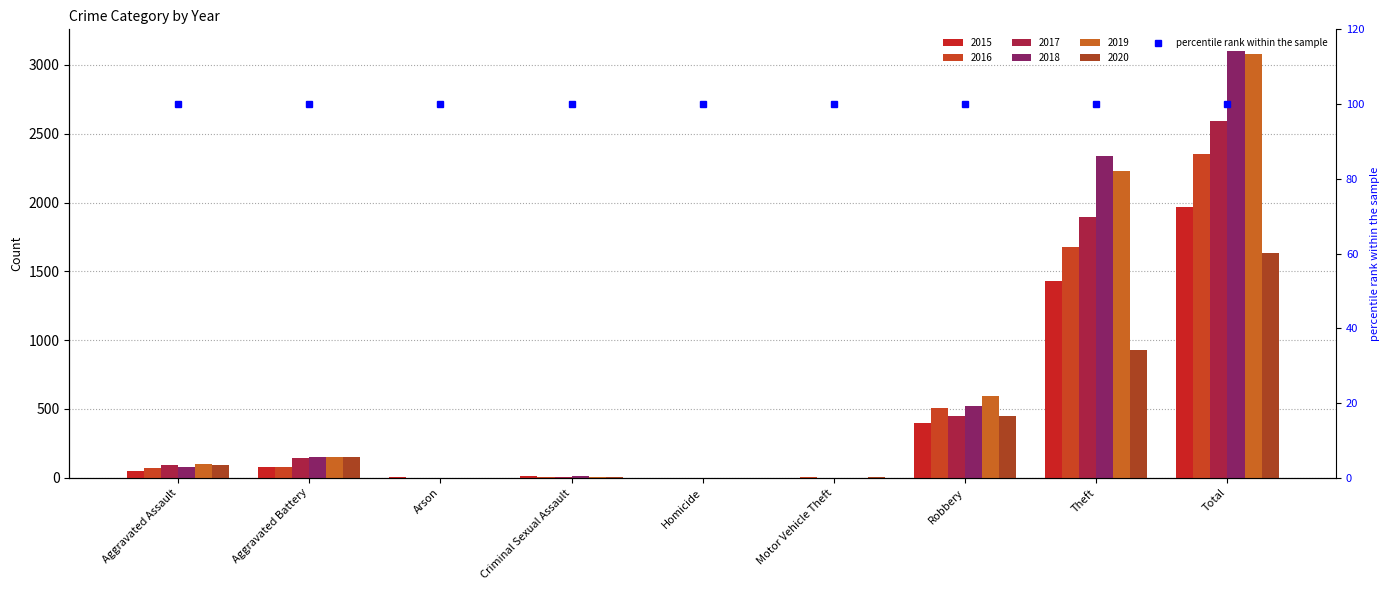

Where does the 2016 series first go above 71?

Aggravated Battery